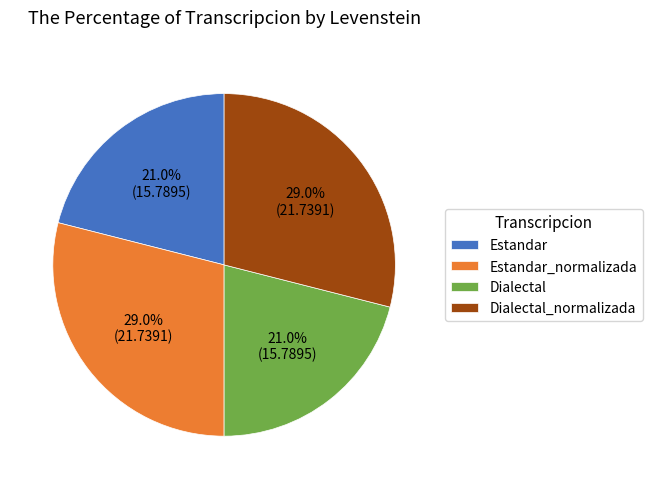

How many segments does this pie chart have?

4